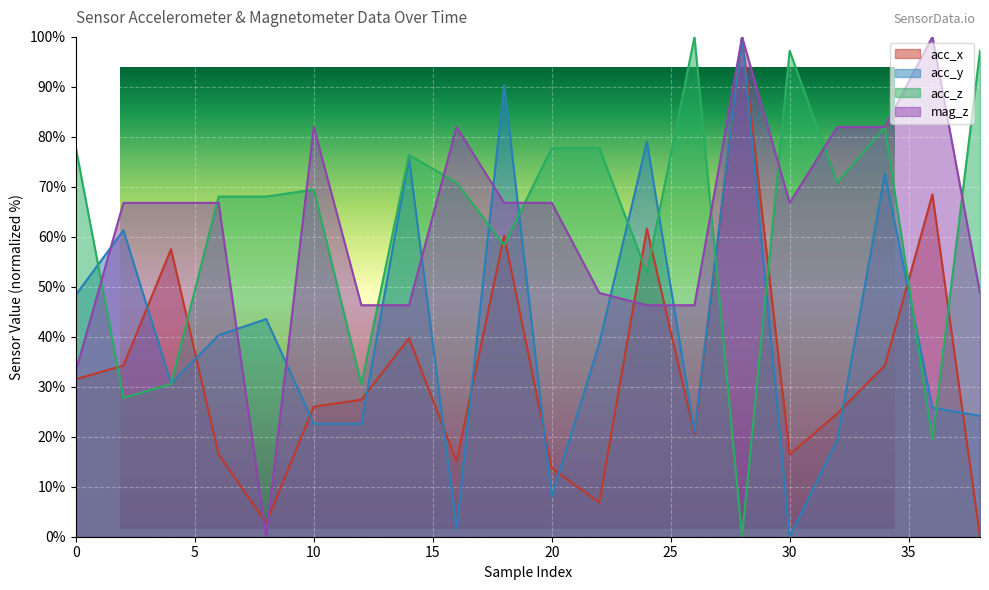

The acc_x series shows 26.0 at 10. True or false?

True